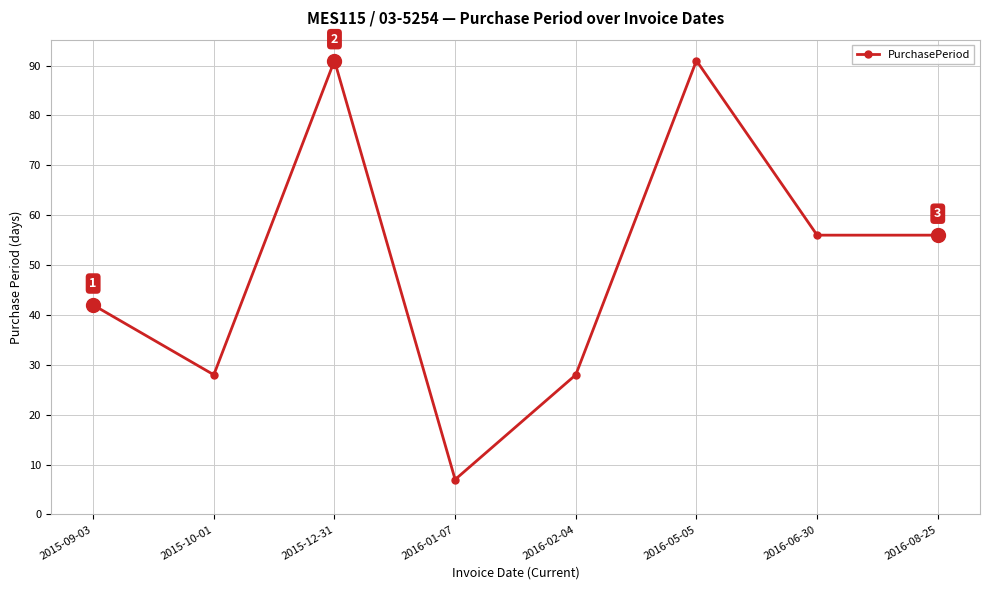

True or false: the data has more than 0 interior local peaks.

True